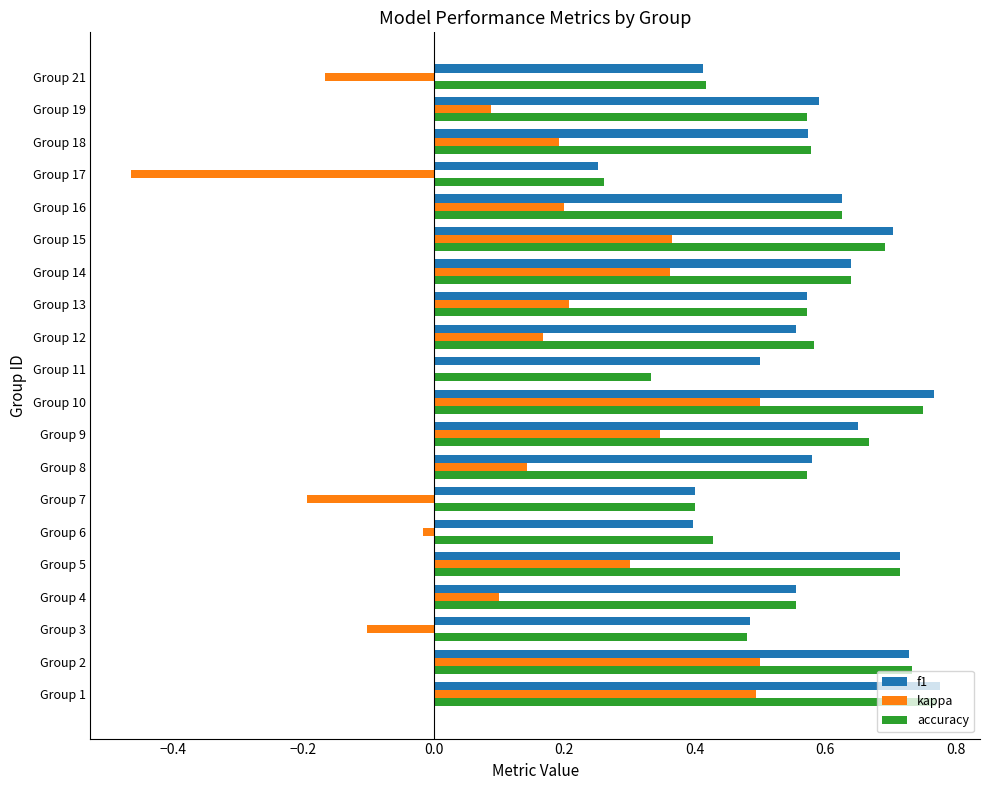

What is the total value across all series at Group 4?

1.2